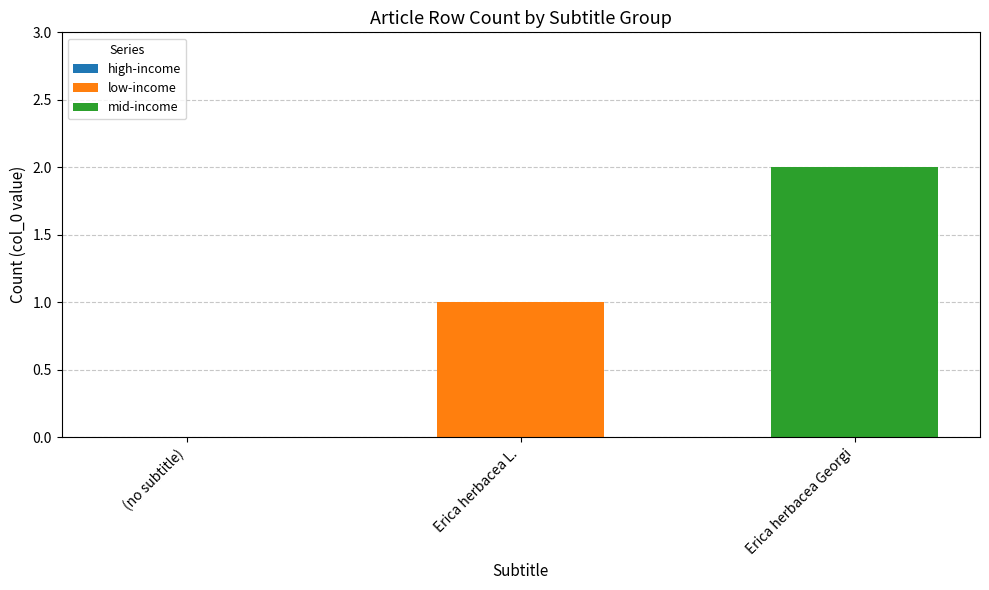

Is it true that low-income equals 1 at (no subtitle)?

False